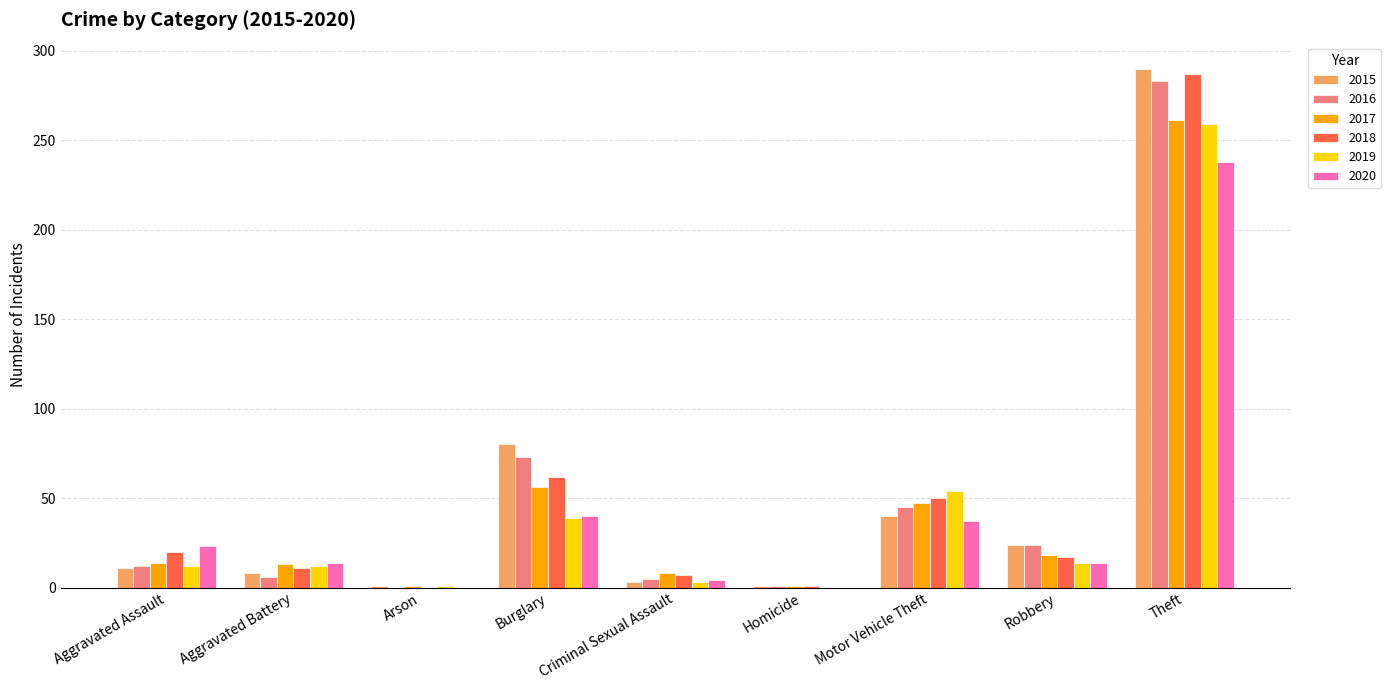

What is the sum of all 2019 values?

394